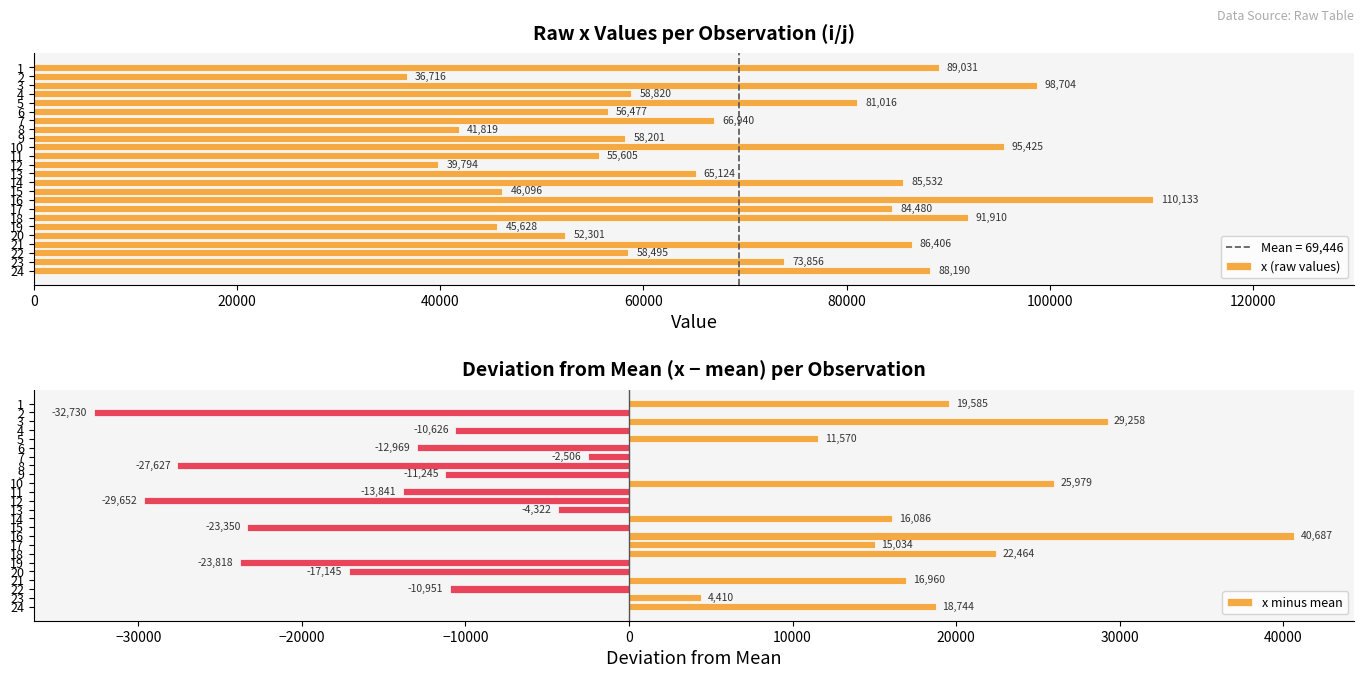

What is the difference between the highest and lowest values at 18?

69445.8